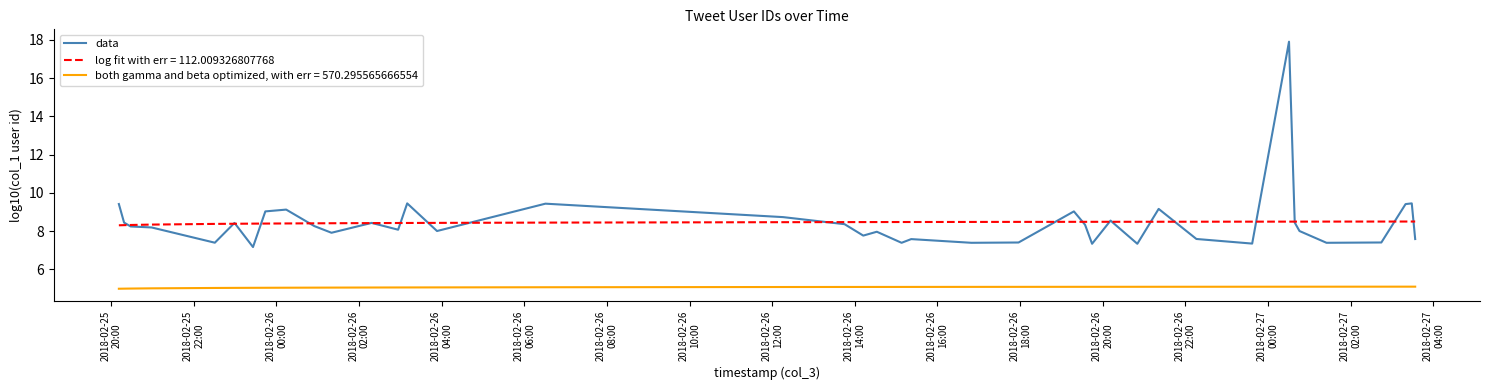

Rank the series by their maximum value, from highest to lowest.

data, log fit with err = 112.009326807768, both gamma and beta optimized, with err = 570.295565666554